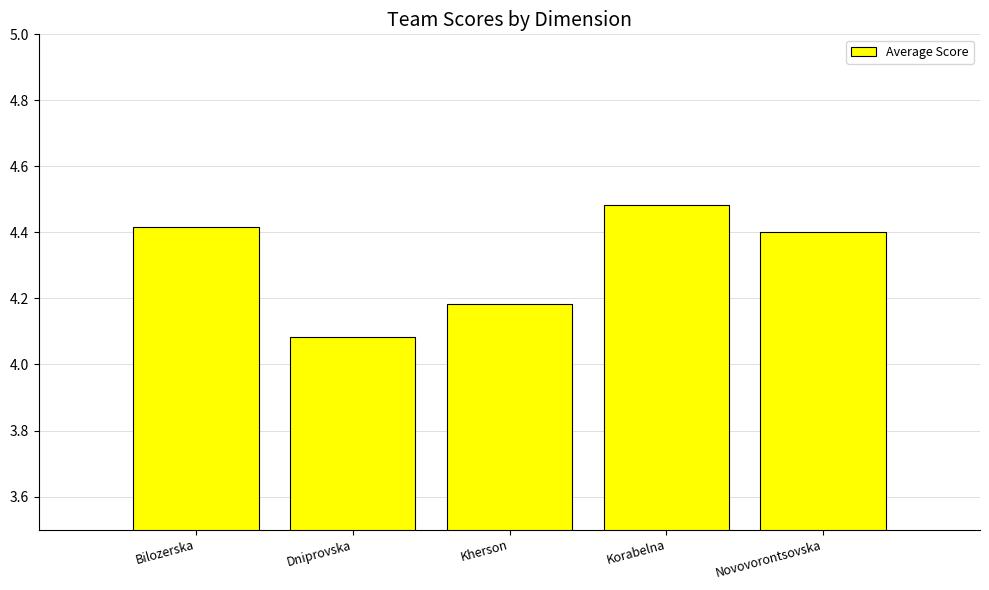

What is the difference between the second highest and second lowest values?

0.2